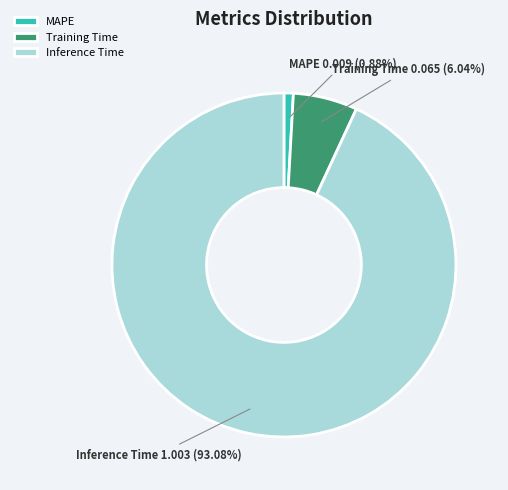

What is the largest slice in the pie chart?

Inference Time